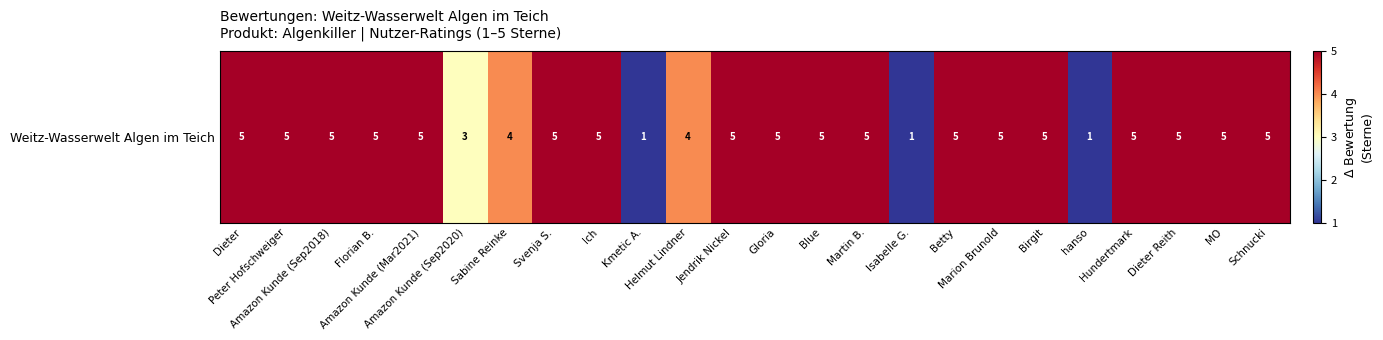

What is the difference between the second highest and second lowest values?

4